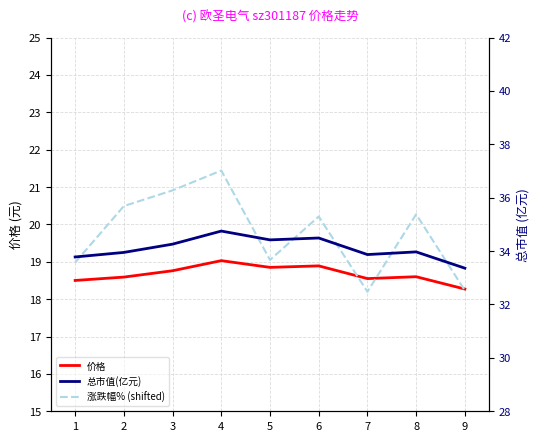

How many interior local valleys does the 涨跌幅% (shifted) series have?

2